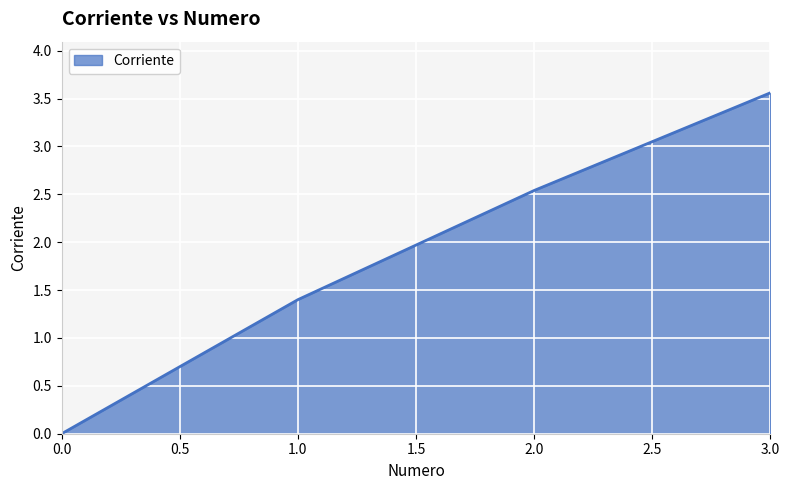

At which category does the chart reach its peak across all series?

3.0